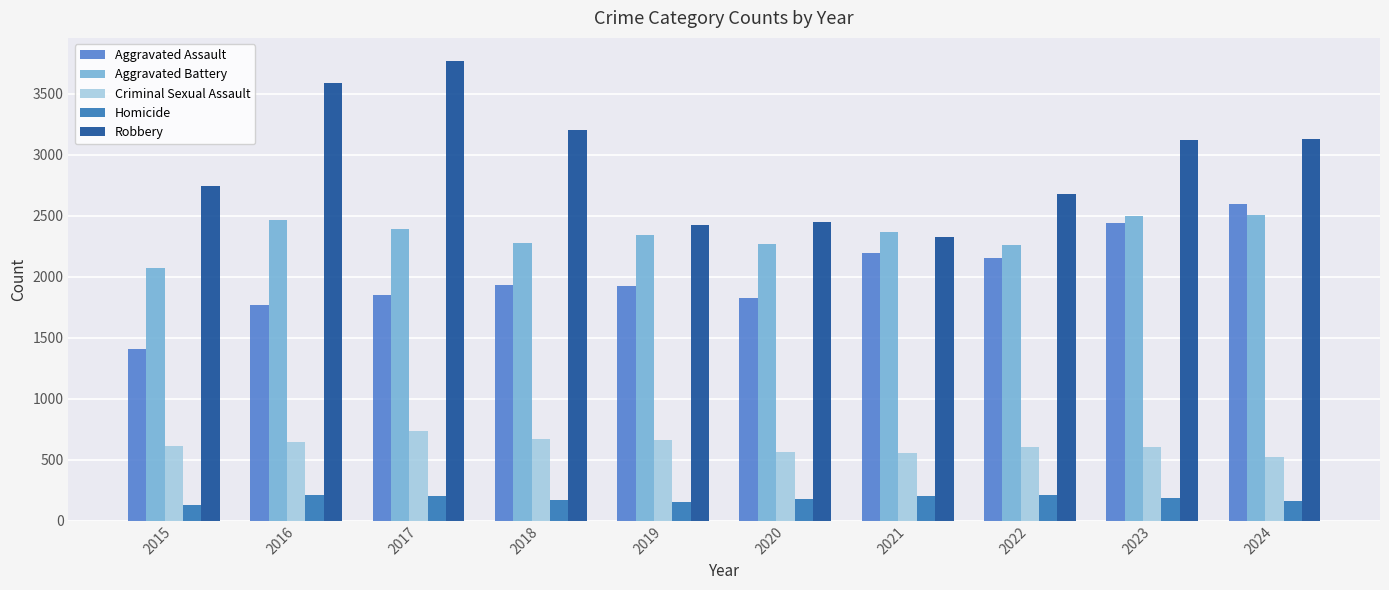

Which series has the largest range (max minus min)?

Robbery